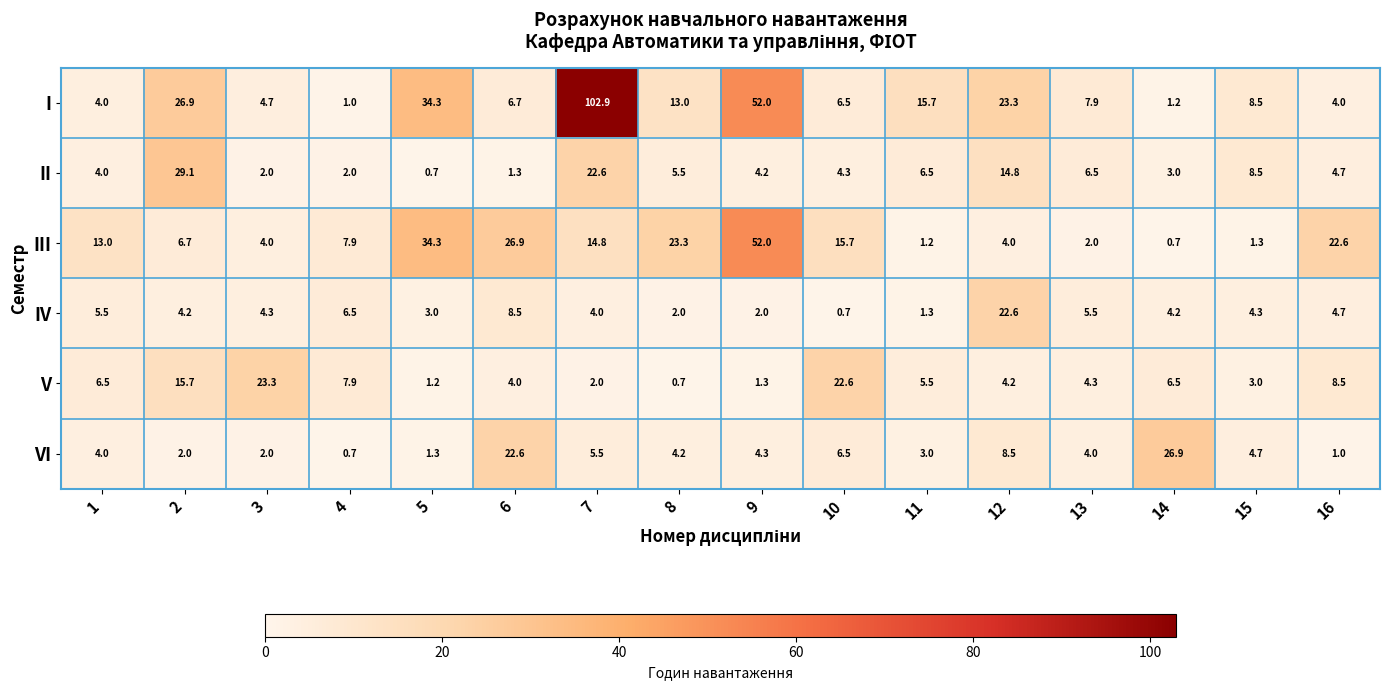

What is the difference between the maximum and minimum values in the IV series?

21.9